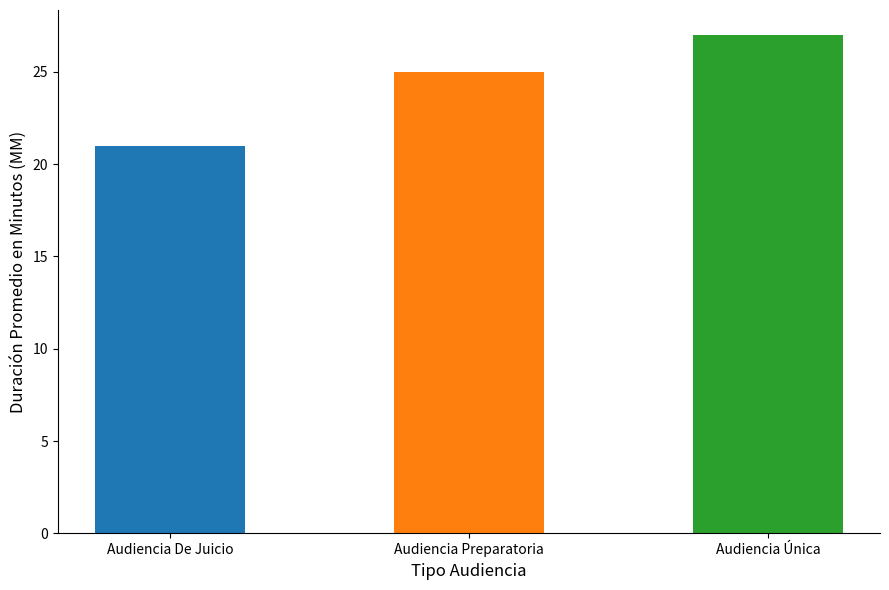

What is the change in value from Audiencia Preparatoria to Audiencia Única?

+2